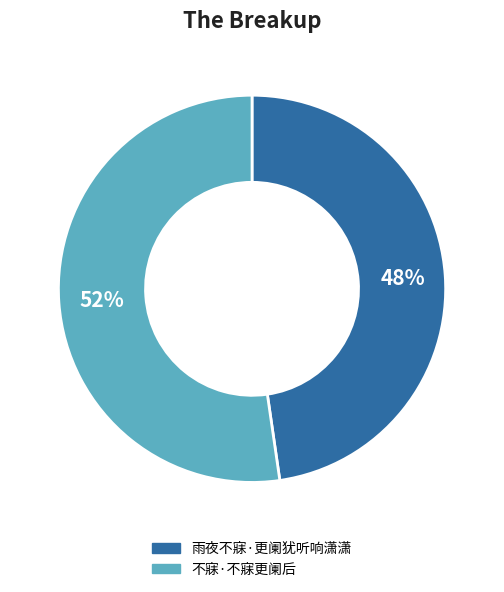

Which category has the smallest portion of the pie?

雨夜不寐·更阑犹听响潇潇